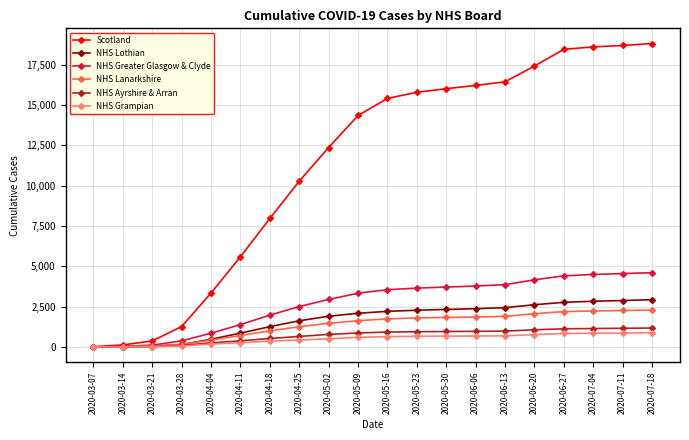

What is the highest value of the Scotland series?

18817